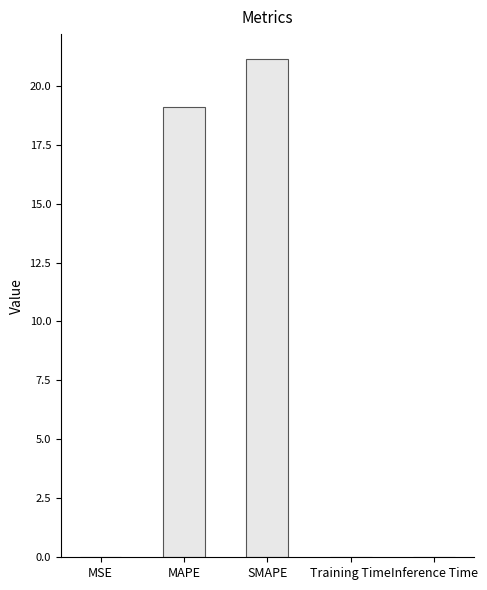

What is the sum of all values?

40.3